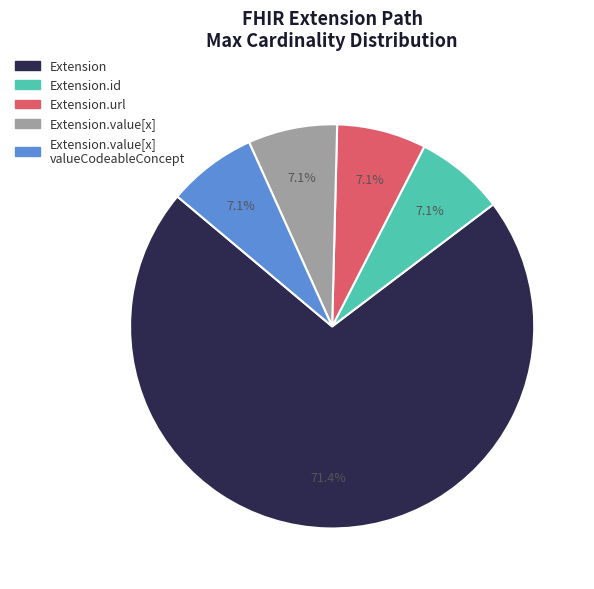

How many slices are in this pie chart?

5